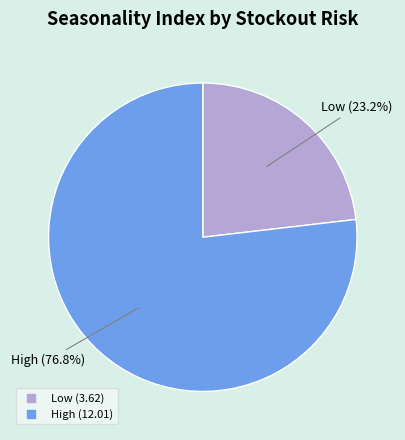

Does any single category account for the majority?

Yes